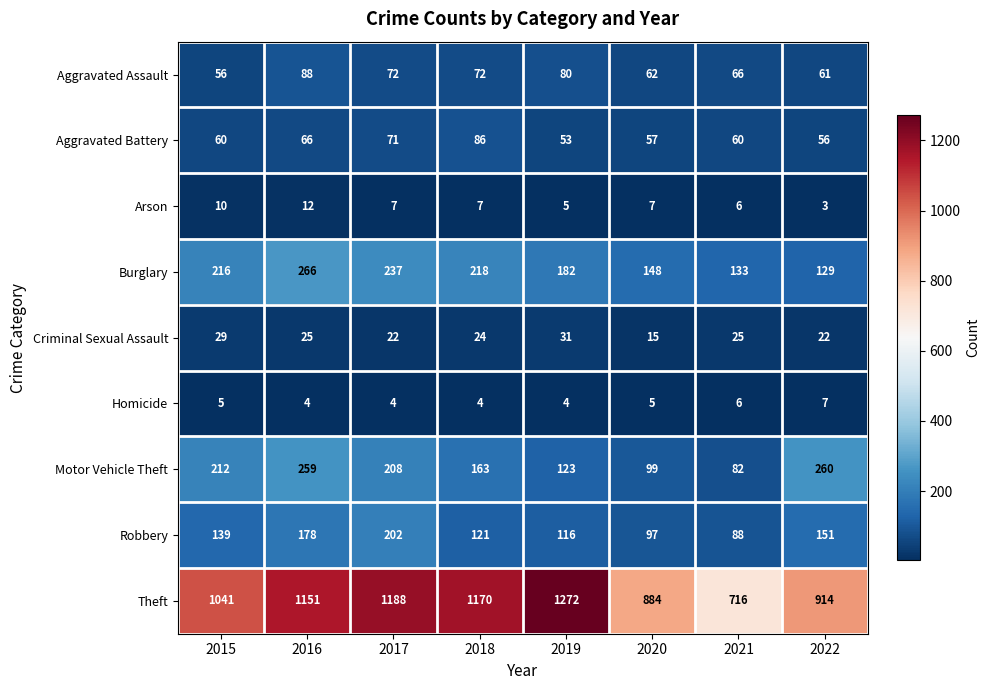

What is the minimum value shown in the chart?

3